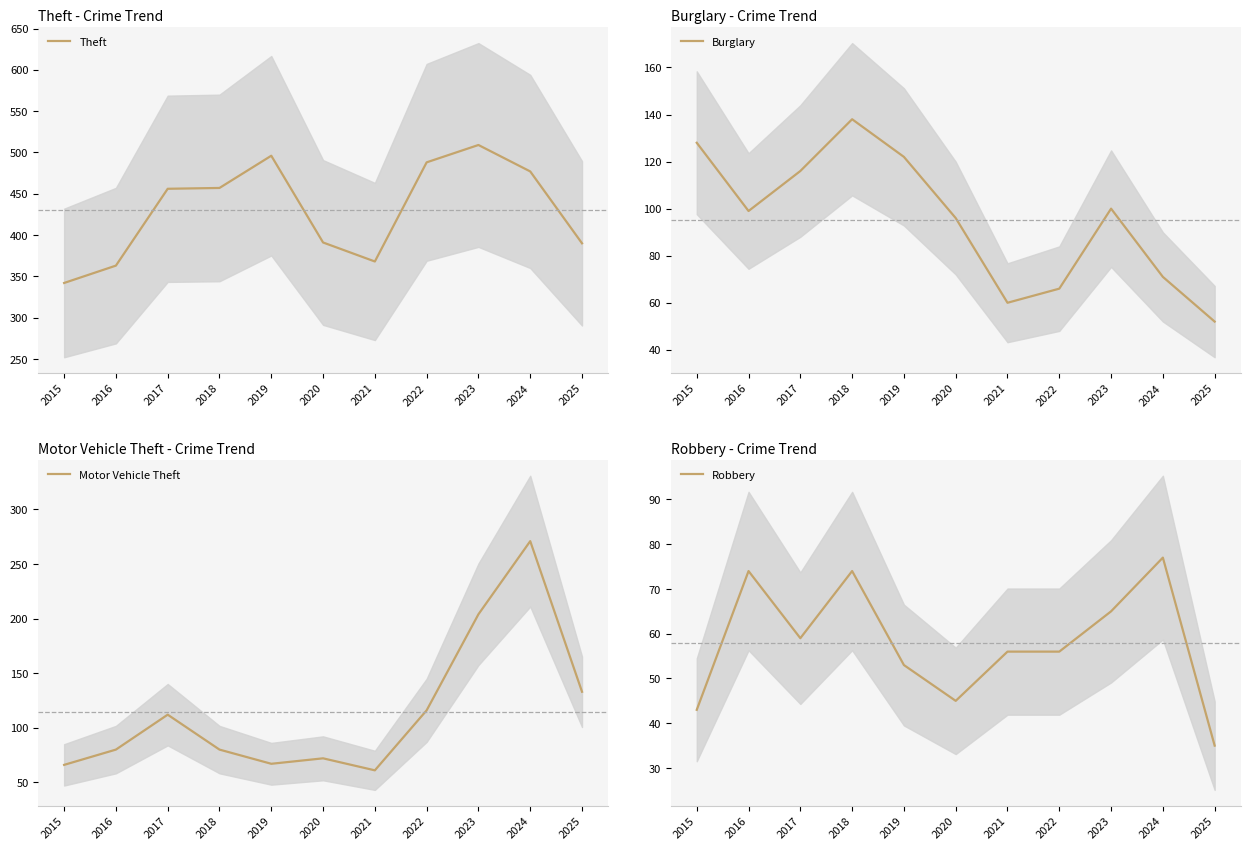

The value of Motor Vehicle Theft at 2021 is 61. True or false?

True